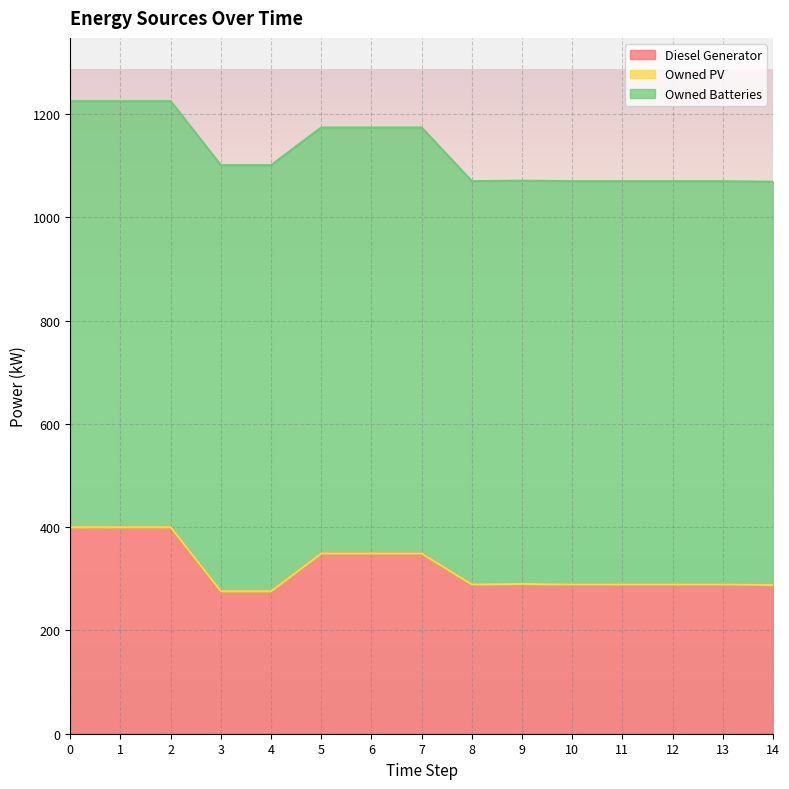

What is the difference between the maximum and minimum values in the Diesel Generator series?

124.0